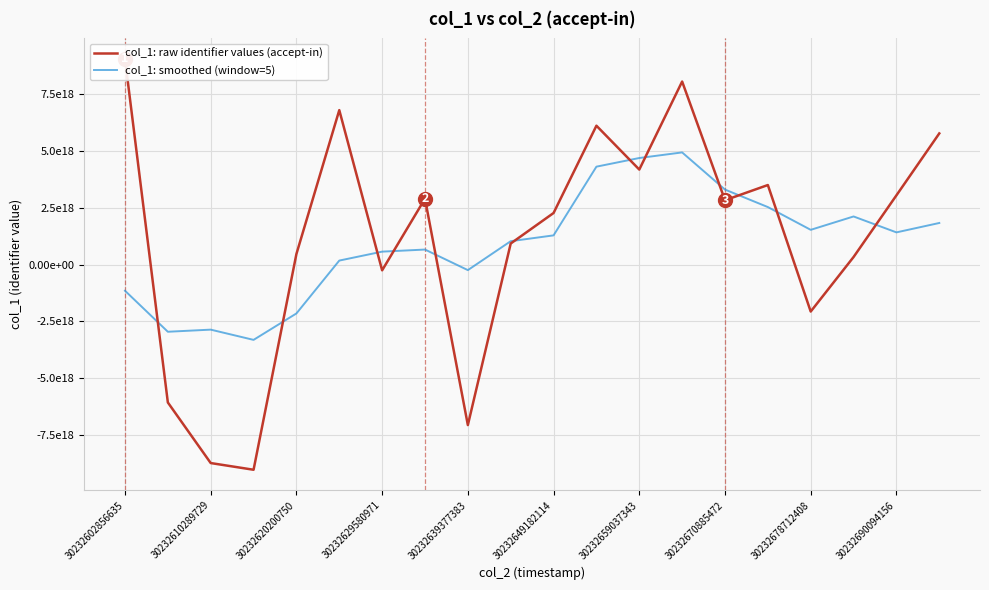

At which label does col_1: smoothed (window=5) first exceed 1287331140949735936?

11